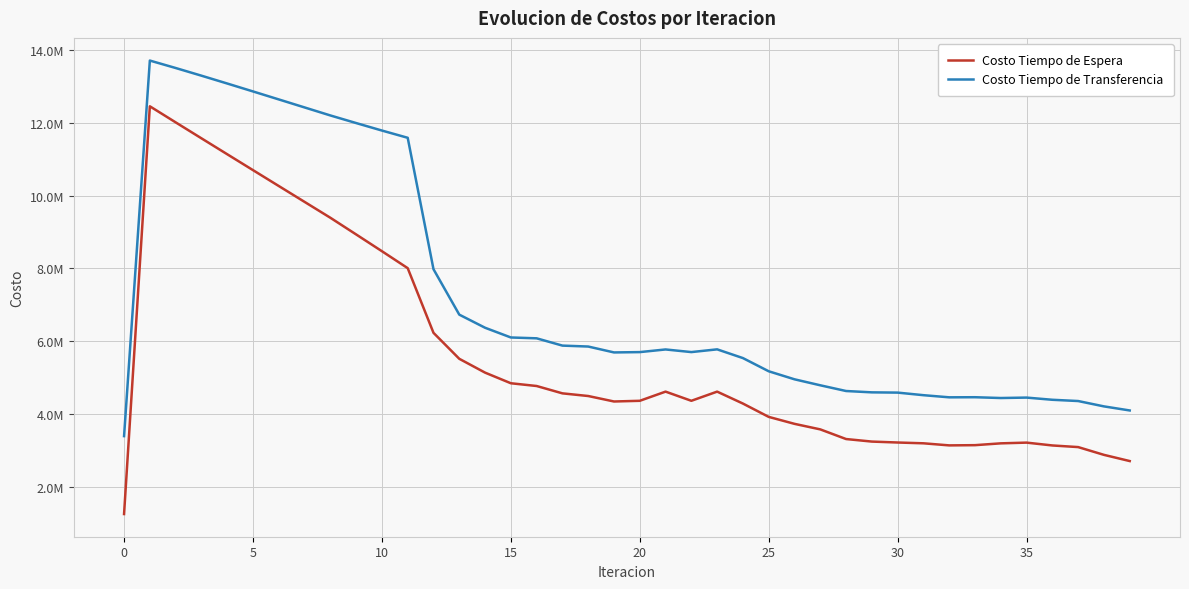

True or false: Costo Tiempo de Transferencia and Costo Tiempo de Espera intersect in this chart.

False